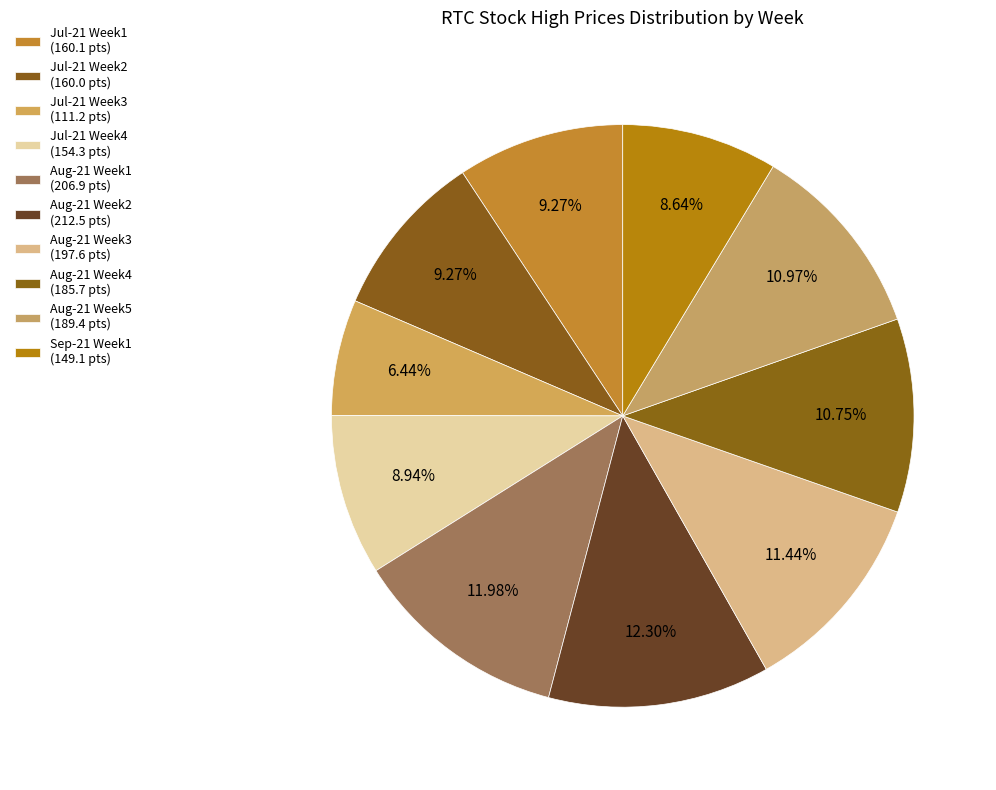

Count the number of slices in the pie.

10